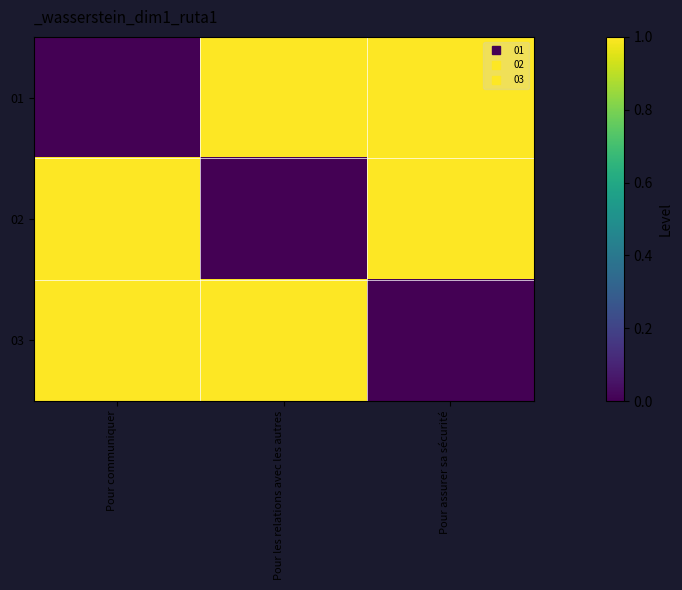

At which category is the sum across all series the highest?

Pour communiquer